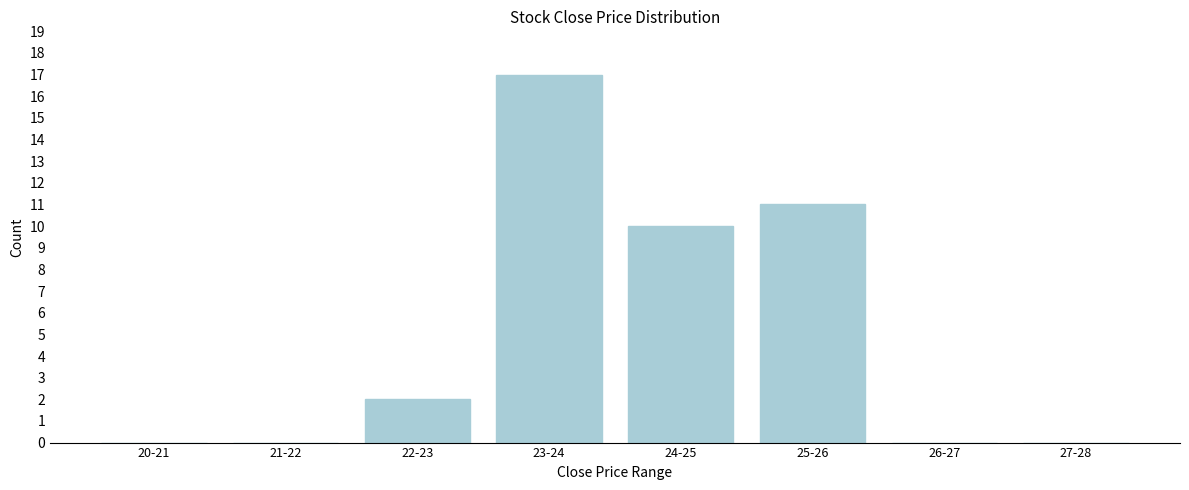

Reading right to left, extract all data points from this chart.

27-28=0	26-27=0	25-26=11	24-25=10	23-24=17	22-23=2	21-22=0	20-21=0